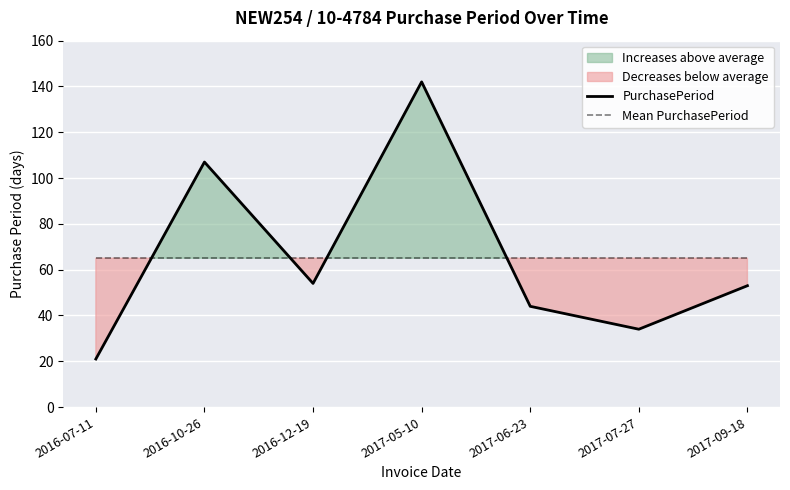

Reading left to right, transcribe all the data shown in this chart.

PurchasePeriod: 21	107	54	142	44	34	53
Mean PurchasePeriod: 65	65	65	65	65	65	65